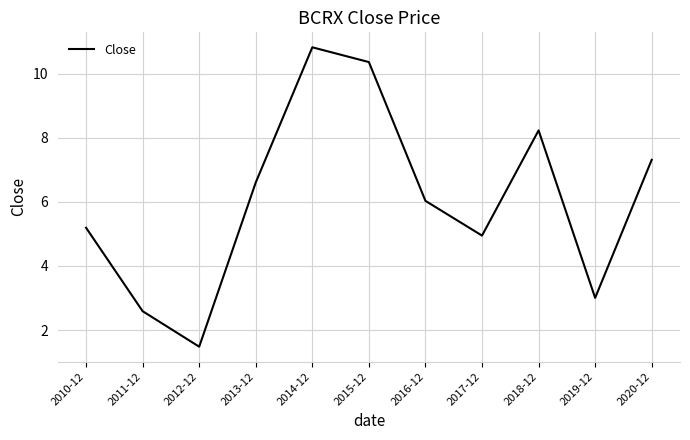

What position from the right is 2017-12?

4